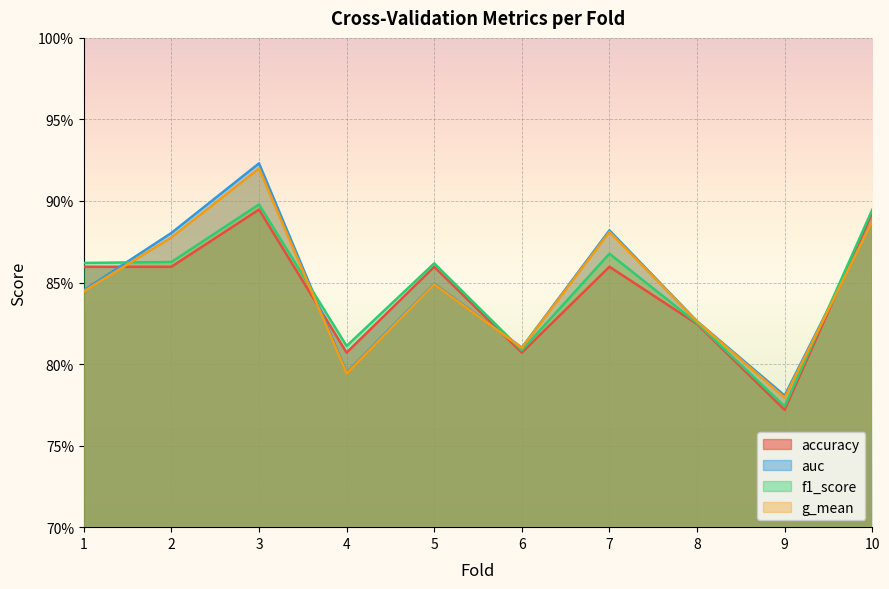

What are all the series names shown in the legend?

accuracy, auc, f1_score, g_mean